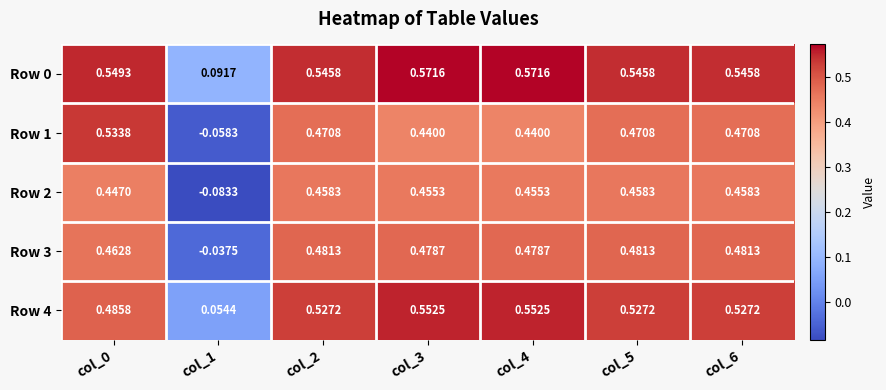

Is the value of Row 3 at col_4 greater than the value of Row 4 at col_0?

No